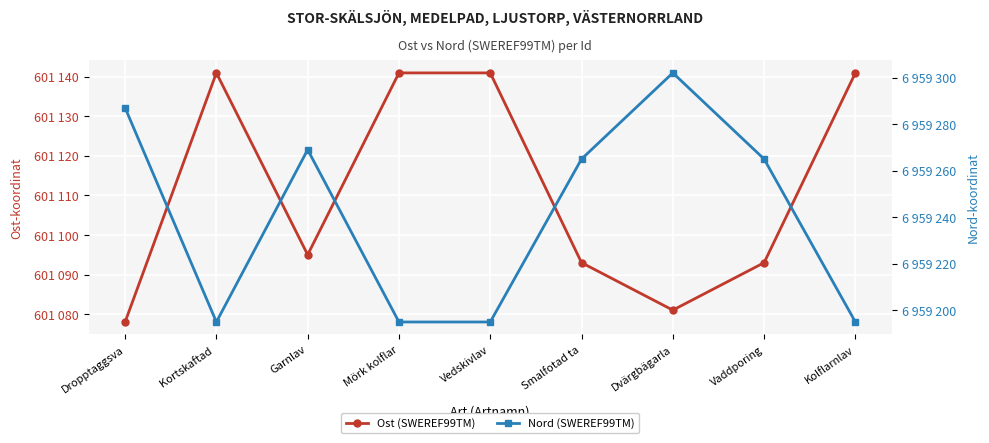

What is the average value of the Nord (SWEREF99TM) series?

6959241